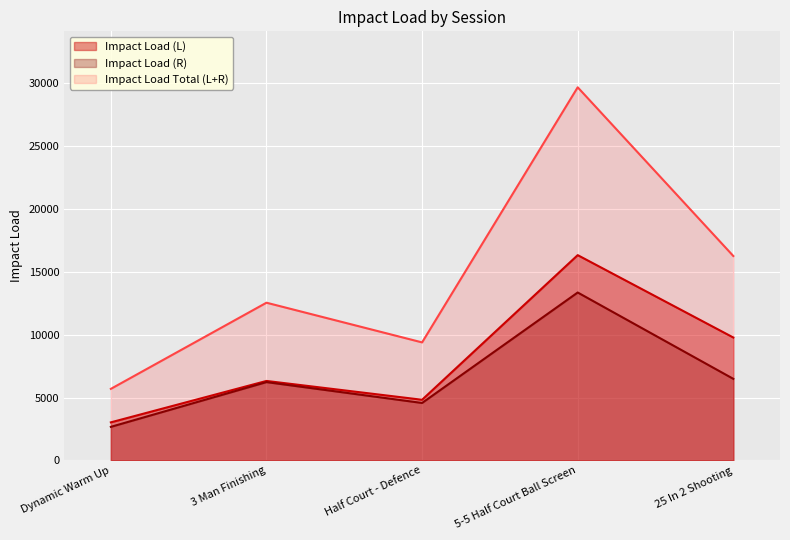

True or false: Impact Load (R) and Impact Load Total (L+R) cross at least once.

False